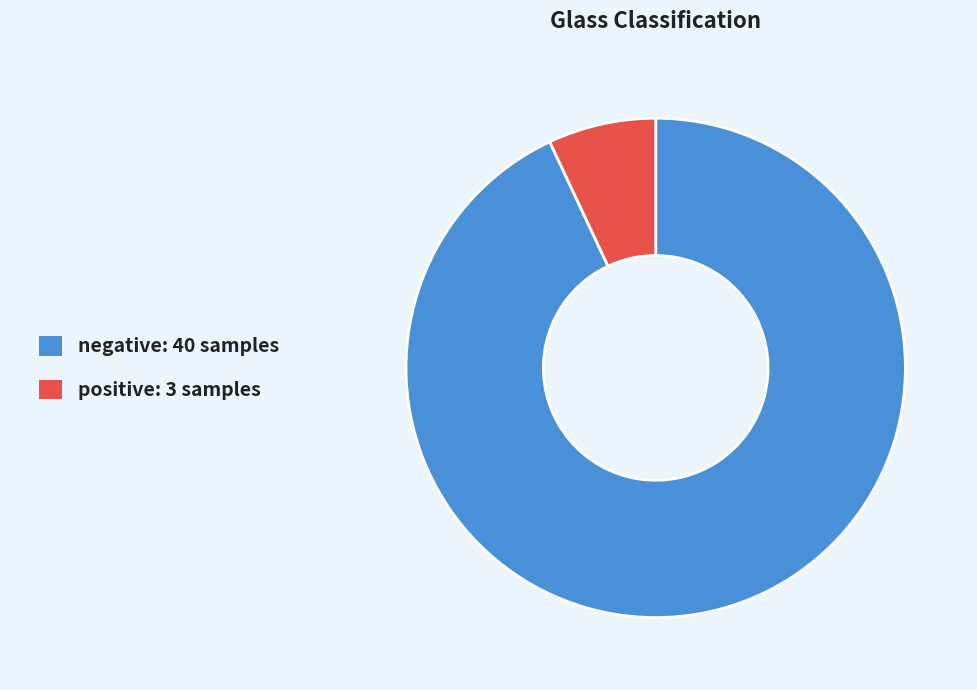

Do positive and negative together represent more than half of the pie?

Yes